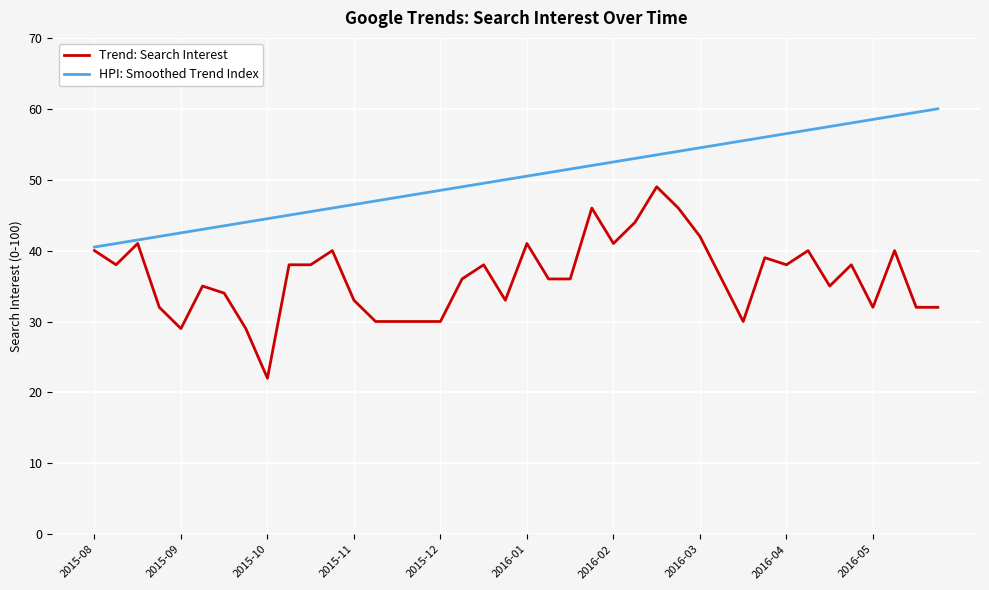

Which series has the largest total across all categories?

HPI: Smoothed Trend Index